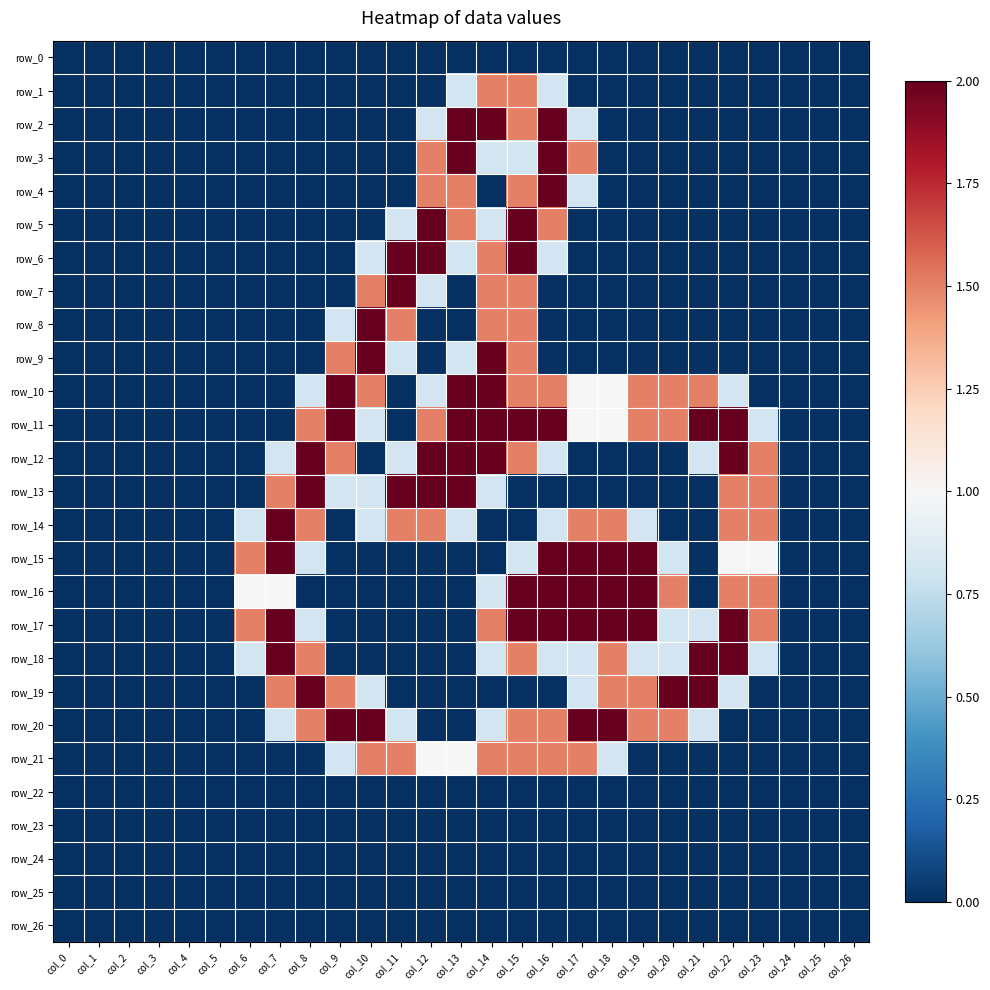

Reading left to right, what are all the values shown in this chart?

row_0: col_0=0.0	col_1=0.0	col_2=0.0	col_3=0.0	col_4=0.0	col_5=0.0	col_6=0.0	col_7=0.0	col_8=0.0	col_9=0.0	col_10=0.0	col_11=0.0	col_12=0.0	col_13=0.0	col_14=0.0	col_15=0.0	col_16=0.0	col_17=0.0	col_18=0.0	col_19=0.0	col_20=0.0	col_21=0.0	col_22=0.0	col_23=0.0	col_24=0.0	col_25=0.0	col_26=0.0
row_1: col_0=0.0	col_1=0.0	col_2=0.0	col_3=0.0	col_4=0.0	col_5=0.0	col_6=0.0	col_7=0.0	col_8=0.0	col_9=0.0	col_10=0.0	col_11=0.0	col_12=0.0	col_13=0.8	col_14=1.5	col_15=1.5	col_16=0.8	col_17=0.0	col_18=0.0	col_19=0.0	col_20=0.0	col_21=0.0	col_22=0.0	col_23=0.0	col_24=0.0	col_25=0.0	col_26=0.0
row_2: col_0=0.0	col_1=0.0	col_2=0.0	col_3=0.0	col_4=0.0	col_5=0.0	col_6=0.0	col_7=0.0	col_8=0.0	col_9=0.0	col_10=0.0	col_11=0.0	col_12=0.8	col_13=2.0	col_14=2.0	col_15=1.5	col_16=2.0	col_17=0.8	col_18=0.0	col_19=0.0	col_20=0.0	col_21=0.0	col_22=0.0	col_23=0.0	col_24=0.0	col_25=0.0	col_26=0.0
row_3: col_0=0.0	col_1=0.0	col_2=0.0	col_3=0.0	col_4=0.0	col_5=0.0	col_6=0.0	col_7=0.0	col_8=0.0	col_9=0.0	col_10=0.0	col_11=0.0	col_12=1.5	col_13=2.0	col_14=0.8	col_15=0.8	col_16=2.0	col_17=1.5	col_18=0.0	col_19=0.0	col_20=0.0	col_21=0.0	col_22=0.0	col_23=0.0	col_24=0.0	col_25=0.0	col_26=0.0
row_4: col_0=0.0	col_1=0.0	col_2=0.0	col_3=0.0	col_4=0.0	col_5=0.0	col_6=0.0	col_7=0.0	col_8=0.0	col_9=0.0	col_10=0.0	col_11=0.0	col_12=1.5	col_13=1.5	col_14=0.0	col_15=1.5	col_16=2.0	col_17=0.8	col_18=0.0	col_19=0.0	col_20=0.0	col_21=0.0	col_22=0.0	col_23=0.0	col_24=0.0	col_25=0.0	col_26=0.0
row_5: col_0=0.0	col_1=0.0	col_2=0.0	col_3=0.0	col_4=0.0	col_5=0.0	col_6=0.0	col_7=0.0	col_8=0.0	col_9=0.0	col_10=0.0	col_11=0.8	col_12=2.0	col_13=1.5	col_14=0.8	col_15=2.0	col_16=1.5	col_17=0.0	col_18=0.0	col_19=0.0	col_20=0.0	col_21=0.0	col_22=0.0	col_23=0.0	col_24=0.0	col_25=0.0	col_26=0.0
row_6: col_0=0.0	col_1=0.0	col_2=0.0	col_3=0.0	col_4=0.0	col_5=0.0	col_6=0.0	col_7=0.0	col_8=0.0	col_9=0.0	col_10=0.8	col_11=2.0	col_12=2.0	col_13=0.8	col_14=1.5	col_15=2.0	col_16=0.8	col_17=0.0	col_18=0.0	col_19=0.0	col_20=0.0	col_21=0.0	col_22=0.0	col_23=0.0	col_24=0.0	col_25=0.0	col_26=0.0
row_7: col_0=0.0	col_1=0.0	col_2=0.0	col_3=0.0	col_4=0.0	col_5=0.0	col_6=0.0	col_7=0.0	col_8=0.0	col_9=0.0	col_10=1.5	col_11=2.0	col_12=0.8	col_13=0.0	col_14=1.5	col_15=1.5	col_16=0.0	col_17=0.0	col_18=0.0	col_19=0.0	col_20=0.0	col_21=0.0	col_22=0.0	col_23=0.0	col_24=0.0	col_25=0.0	col_26=0.0
row_8: col_0=0.0	col_1=0.0	col_2=0.0	col_3=0.0	col_4=0.0	col_5=0.0	col_6=0.0	col_7=0.0	col_8=0.0	col_9=0.8	col_10=2.0	col_11=1.5	col_12=0.0	col_13=0.0	col_14=1.5	col_15=1.5	col_16=0.0	col_17=0.0	col_18=0.0	col_19=0.0	col_20=0.0	col_21=0.0	col_22=0.0	col_23=0.0	col_24=0.0	col_25=0.0	col_26=0.0
row_9: col_0=0.0	col_1=0.0	col_2=0.0	col_3=0.0	col_4=0.0	col_5=0.0	col_6=0.0	col_7=0.0	col_8=0.0	col_9=1.5	col_10=2.0	col_11=0.8	col_12=0.0	col_13=0.8	col_14=2.0	col_15=1.5	col_16=0.0	col_17=0.0	col_18=0.0	col_19=0.0	col_20=0.0	col_21=0.0	col_22=0.0	col_23=0.0	col_24=0.0	col_25=0.0	col_26=0.0
row_10: col_0=0.0	col_1=0.0	col_2=0.0	col_3=0.0	col_4=0.0	col_5=0.0	col_6=0.0	col_7=0.0	col_8=0.8	col_9=2.0	col_10=1.5	col_11=0.0	col_12=0.8	col_13=2.0	col_14=2.0	col_15=1.5	col_16=1.5	col_17=1.0	col_18=1.0	col_19=1.5	col_20=1.5	col_21=1.5	col_22=0.8	col_23=0.0	col_24=0.0	col_25=0.0	col_26=0.0
row_11: col_0=0.0	col_1=0.0	col_2=0.0	col_3=0.0	col_4=0.0	col_5=0.0	col_6=0.0	col_7=0.0	col_8=1.5	col_9=2.0	col_10=0.8	col_11=0.0	col_12=1.5	col_13=2.0	col_14=2.0	col_15=2.0	col_16=2.0	col_17=1.0	col_18=1.0	col_19=1.5	col_20=1.5	col_21=2.0	col_22=2.0	col_23=0.8	col_24=0.0	col_25=0.0	col_26=0.0
row_12: col_0=0.0	col_1=0.0	col_2=0.0	col_3=0.0	col_4=0.0	col_5=0.0	col_6=0.0	col_7=0.8	col_8=2.0	col_9=1.5	col_10=0.0	col_11=0.8	col_12=2.0	col_13=2.0	col_14=2.0	col_15=1.5	col_16=0.8	col_17=0.0	col_18=0.0	col_19=0.0	col_20=0.0	col_21=0.8	col_22=2.0	col_23=1.5	col_24=0.0	col_25=0.0	col_26=0.0
row_13: col_0=0.0	col_1=0.0	col_2=0.0	col_3=0.0	col_4=0.0	col_5=0.0	col_6=0.0	col_7=1.5	col_8=2.0	col_9=0.8	col_10=0.8	col_11=2.0	col_12=2.0	col_13=2.0	col_14=0.8	col_15=0.0	col_16=0.0	col_17=0.0	col_18=0.0	col_19=0.0	col_20=0.0	col_21=0.0	col_22=1.5	col_23=1.5	col_24=0.0	col_25=0.0	col_26=0.0
row_14: col_0=0.0	col_1=0.0	col_2=0.0	col_3=0.0	col_4=0.0	col_5=0.0	col_6=0.8	col_7=2.0	col_8=1.5	col_9=0.0	col_10=0.8	col_11=1.5	col_12=1.5	col_13=0.8	col_14=0.0	col_15=0.0	col_16=0.8	col_17=1.5	col_18=1.5	col_19=0.8	col_20=0.0	col_21=0.0	col_22=1.5	col_23=1.5	col_24=0.0	col_25=0.0	col_26=0.0
row_15: col_0=0.0	col_1=0.0	col_2=0.0	col_3=0.0	col_4=0.0	col_5=0.0	col_6=1.5	col_7=2.0	col_8=0.8	col_9=0.0	col_10=0.0	col_11=0.0	col_12=0.0	col_13=0.0	col_14=0.0	col_15=0.8	col_16=2.0	col_17=2.0	col_18=2.0	col_19=2.0	col_20=0.8	col_21=0.0	col_22=1.0	col_23=1.0	col_24=0.0	col_25=0.0	col_26=0.0
row_16: col_0=0.0	col_1=0.0	col_2=0.0	col_3=0.0	col_4=0.0	col_5=0.0	col_6=1.0	col_7=1.0	col_8=0.0	col_9=0.0	col_10=0.0	col_11=0.0	col_12=0.0	col_13=0.0	col_14=0.8	col_15=2.0	col_16=2.0	col_17=2.0	col_18=2.0	col_19=2.0	col_20=1.5	col_21=0.0	col_22=1.5	col_23=1.5	col_24=0.0	col_25=0.0	col_26=0.0
row_17: col_0=0.0	col_1=0.0	col_2=0.0	col_3=0.0	col_4=0.0	col_5=0.0	col_6=1.5	col_7=2.0	col_8=0.8	col_9=0.0	col_10=0.0	col_11=0.0	col_12=0.0	col_13=0.0	col_14=1.5	col_15=2.0	col_16=2.0	col_17=2.0	col_18=2.0	col_19=2.0	col_20=0.8	col_21=0.8	col_22=2.0	col_23=1.5	col_24=0.0	col_25=0.0	col_26=0.0
row_18: col_0=0.0	col_1=0.0	col_2=0.0	col_3=0.0	col_4=0.0	col_5=0.0	col_6=0.8	col_7=2.0	col_8=1.5	col_9=0.0	col_10=0.0	col_11=0.0	col_12=0.0	col_13=0.0	col_14=0.8	col_15=1.5	col_16=0.8	col_17=0.8	col_18=1.5	col_19=0.8	col_20=0.8	col_21=2.0	col_22=2.0	col_23=0.8	col_24=0.0	col_25=0.0	col_26=0.0
row_19: col_0=0.0	col_1=0.0	col_2=0.0	col_3=0.0	col_4=0.0	col_5=0.0	col_6=0.0	col_7=1.5	col_8=2.0	col_9=1.5	col_10=0.8	col_11=0.0	col_12=0.0	col_13=0.0	col_14=0.0	col_15=0.0	col_16=0.0	col_17=0.8	col_18=1.5	col_19=1.5	col_20=2.0	col_21=2.0	col_22=0.8	col_23=0.0	col_24=0.0	col_25=0.0	col_26=0.0
row_20: col_0=0.0	col_1=0.0	col_2=0.0	col_3=0.0	col_4=0.0	col_5=0.0	col_6=0.0	col_7=0.8	col_8=1.5	col_9=2.0	col_10=2.0	col_11=0.8	col_12=0.0	col_13=0.0	col_14=0.8	col_15=1.5	col_16=1.5	col_17=2.0	col_18=2.0	col_19=1.5	col_20=1.5	col_21=0.8	col_22=0.0	col_23=0.0	col_24=0.0	col_25=0.0	col_26=0.0
row_21: col_0=0.0	col_1=0.0	col_2=0.0	col_3=0.0	col_4=0.0	col_5=0.0	col_6=0.0	col_7=0.0	col_8=0.0	col_9=0.8	col_10=1.5	col_11=1.5	col_12=1.0	col_13=1.0	col_14=1.5	col_15=1.5	col_16=1.5	col_17=1.5	col_18=0.8	col_19=0.0	col_20=0.0	col_21=0.0	col_22=0.0	col_23=0.0	col_24=0.0	col_25=0.0	col_26=0.0
row_22: col_0=0.0	col_1=0.0	col_2=0.0	col_3=0.0	col_4=0.0	col_5=0.0	col_6=0.0	col_7=0.0	col_8=0.0	col_9=0.0	col_10=0.0	col_11=0.0	col_12=0.0	col_13=0.0	col_14=0.0	col_15=0.0	col_16=0.0	col_17=0.0	col_18=0.0	col_19=0.0	col_20=0.0	col_21=0.0	col_22=0.0	col_23=0.0	col_24=0.0	col_25=0.0	col_26=0.0
row_23: col_0=0.0	col_1=0.0	col_2=0.0	col_3=0.0	col_4=0.0	col_5=0.0	col_6=0.0	col_7=0.0	col_8=0.0	col_9=0.0	col_10=0.0	col_11=0.0	col_12=0.0	col_13=0.0	col_14=0.0	col_15=0.0	col_16=0.0	col_17=0.0	col_18=0.0	col_19=0.0	col_20=0.0	col_21=0.0	col_22=0.0	col_23=0.0	col_24=0.0	col_25=0.0	col_26=0.0
row_24: col_0=0.0	col_1=0.0	col_2=0.0	col_3=0.0	col_4=0.0	col_5=0.0	col_6=0.0	col_7=0.0	col_8=0.0	col_9=0.0	col_10=0.0	col_11=0.0	col_12=0.0	col_13=0.0	col_14=0.0	col_15=0.0	col_16=0.0	col_17=0.0	col_18=0.0	col_19=0.0	col_20=0.0	col_21=0.0	col_22=0.0	col_23=0.0	col_24=0.0	col_25=0.0	col_26=0.0
row_25: col_0=0.0	col_1=0.0	col_2=0.0	col_3=0.0	col_4=0.0	col_5=0.0	col_6=0.0	col_7=0.0	col_8=0.0	col_9=0.0	col_10=0.0	col_11=0.0	col_12=0.0	col_13=0.0	col_14=0.0	col_15=0.0	col_16=0.0	col_17=0.0	col_18=0.0	col_19=0.0	col_20=0.0	col_21=0.0	col_22=0.0	col_23=0.0	col_24=0.0	col_25=0.0	col_26=0.0
row_26: col_0=0.0	col_1=0.0	col_2=0.0	col_3=0.0	col_4=0.0	col_5=0.0	col_6=0.0	col_7=0.0	col_8=0.0	col_9=0.0	col_10=0.0	col_11=0.0	col_12=0.0	col_13=0.0	col_14=0.0	col_15=0.0	col_16=0.0	col_17=0.0	col_18=0.0	col_19=0.0	col_20=0.0	col_21=0.0	col_22=0.0	col_23=0.0	col_24=0.0	col_25=0.0	col_26=0.0